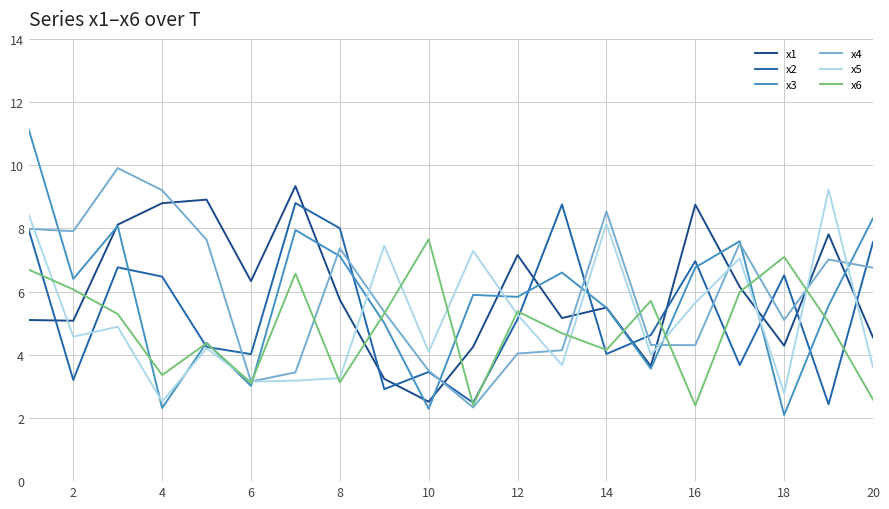

Does the chart display data point markers on the line(s)?

No